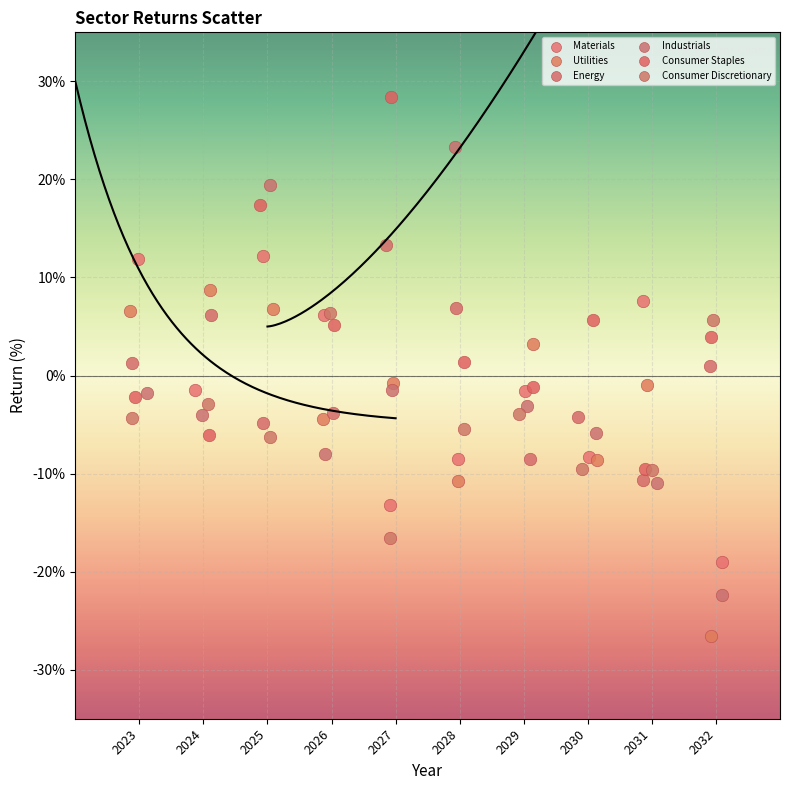

Which series reaches the minimum Y coordinate?

Utilities